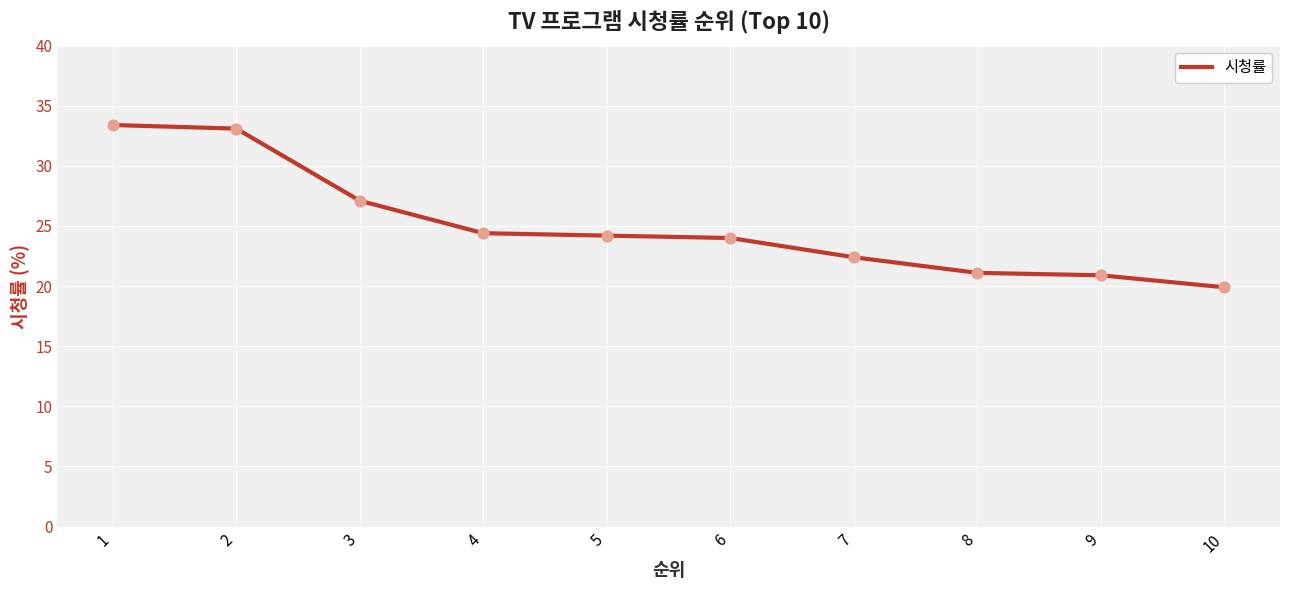

Approximately how many times larger is the value at 8 compared to 5?

0.9